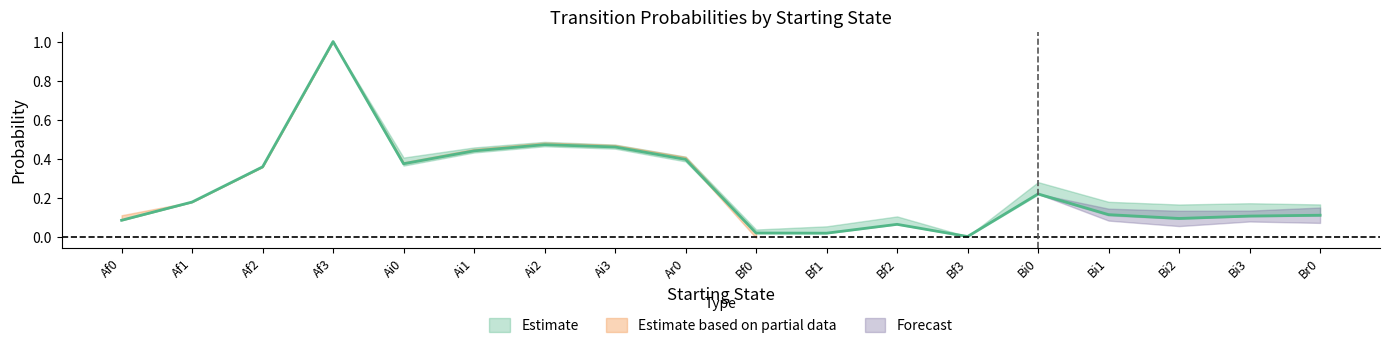

Is it true that Ai0 equals 0.0 at Bi0?

False